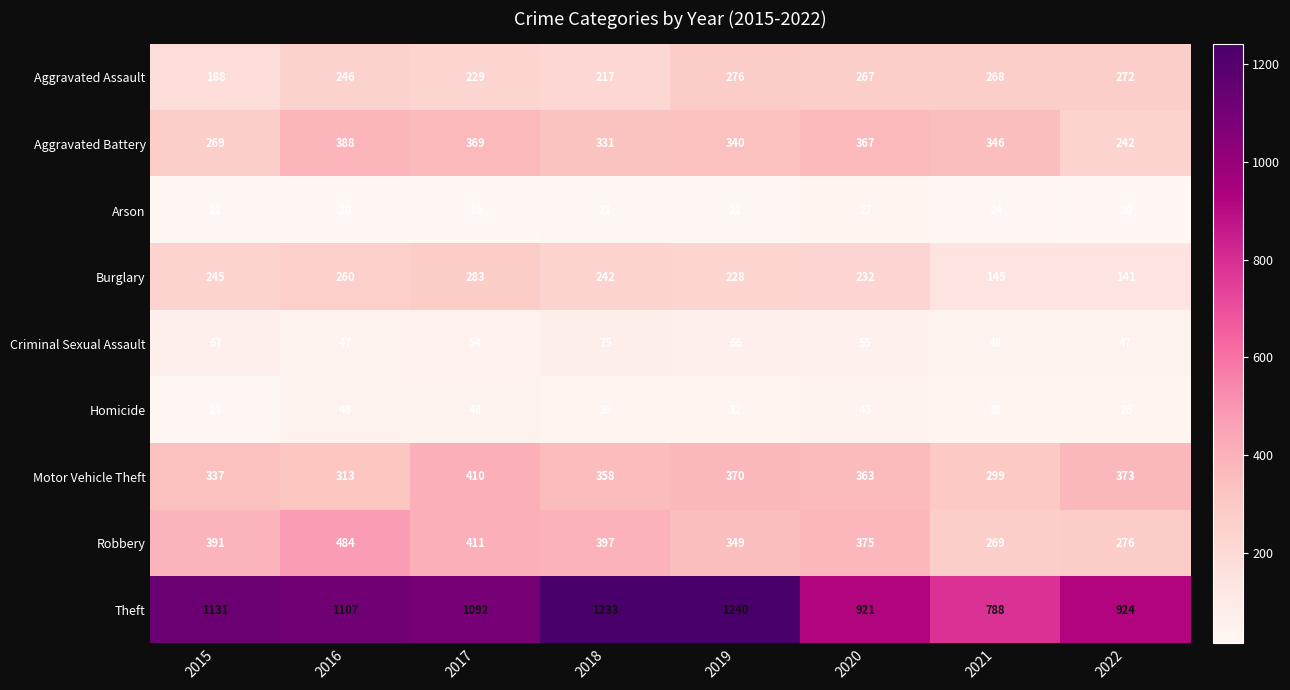

What is the maximum value for Homicide?

48